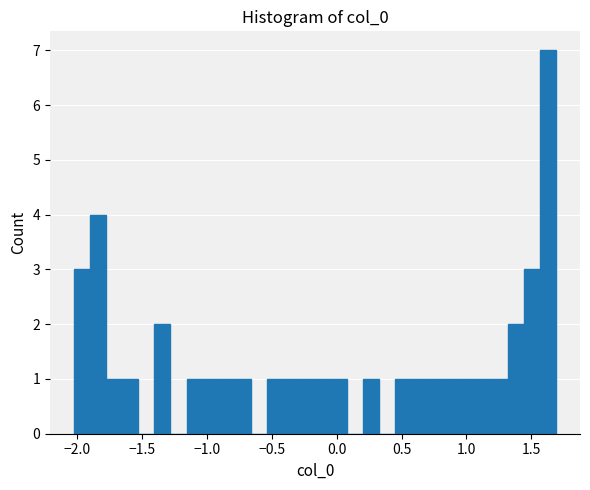

Read against the x-axis, roughly where is the centre of the tallest bar?

1.65